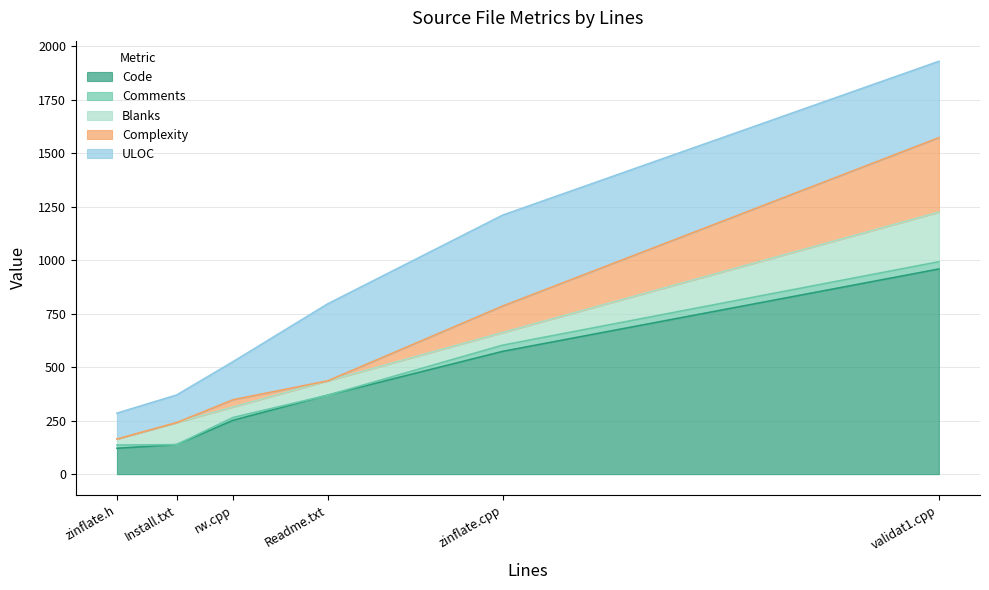

Is the value of ULOC at zinflate.h greater than the value of Blanks at validat1.cpp?

No